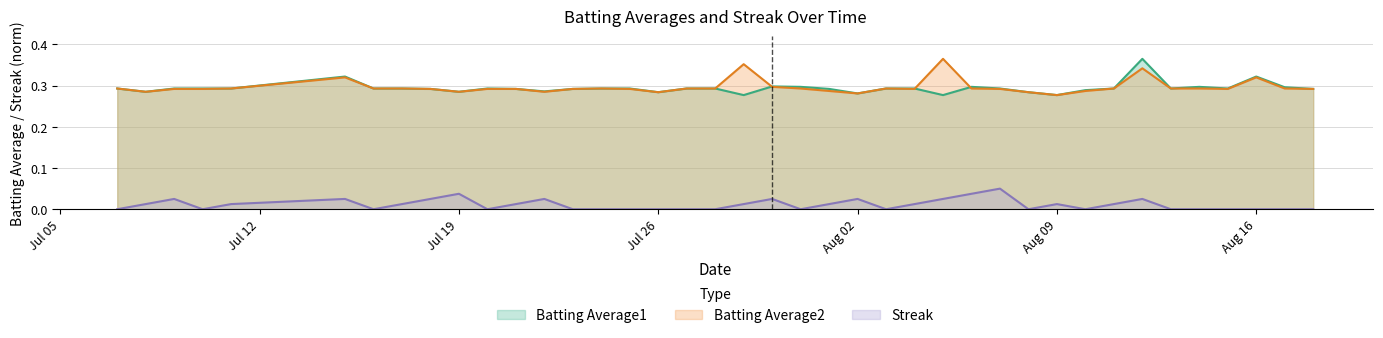

Reading right to left, list all the values displayed in this chart.

Batting Average1: 0.3	0.3	0.3	0.3	0.3	0.3	0.4	0.3	0.3	0.3	0.3	0.3	0.3	0.3	0.3	0.3	0.3	0.3	0.3	0.3	0.3	0.3	0.3	0.3	0.3	0.3	0.3	0.3	0.3	0.3	0.3	0.3	0.3	0.3	0.3	0.3	0.3	0.3	0.3	0.3
Batting Average2: 0.3	0.3	0.3	0.3	0.3	0.3	0.3	0.3	0.3	0.3	0.3	0.3	0.3	0.4	0.3	0.3	0.3	0.3	0.3	0.3	0.4	0.3	0.3	0.3	0.3	0.3	0.3	0.3	0.3	0.3	0.3	0.3	0.3	0.3	0.3	0.3	0.3	0.3	0.3	0.3
Streak: 0.0	0.0	0.0	0.0	0.0	0.0	0.0	0.0	0.0	0.0	0.0	0.1	0.0	0.0	0.0	0.0	0.0	0.0	0.0	0.0	0.0	0.0	0.0	0.0	0.0	0.0	0.0	0.0	0.0	0.0	0.0	0.0	0.0	0.0	0.0	0.0	0.0	0.0	0.0	0.0